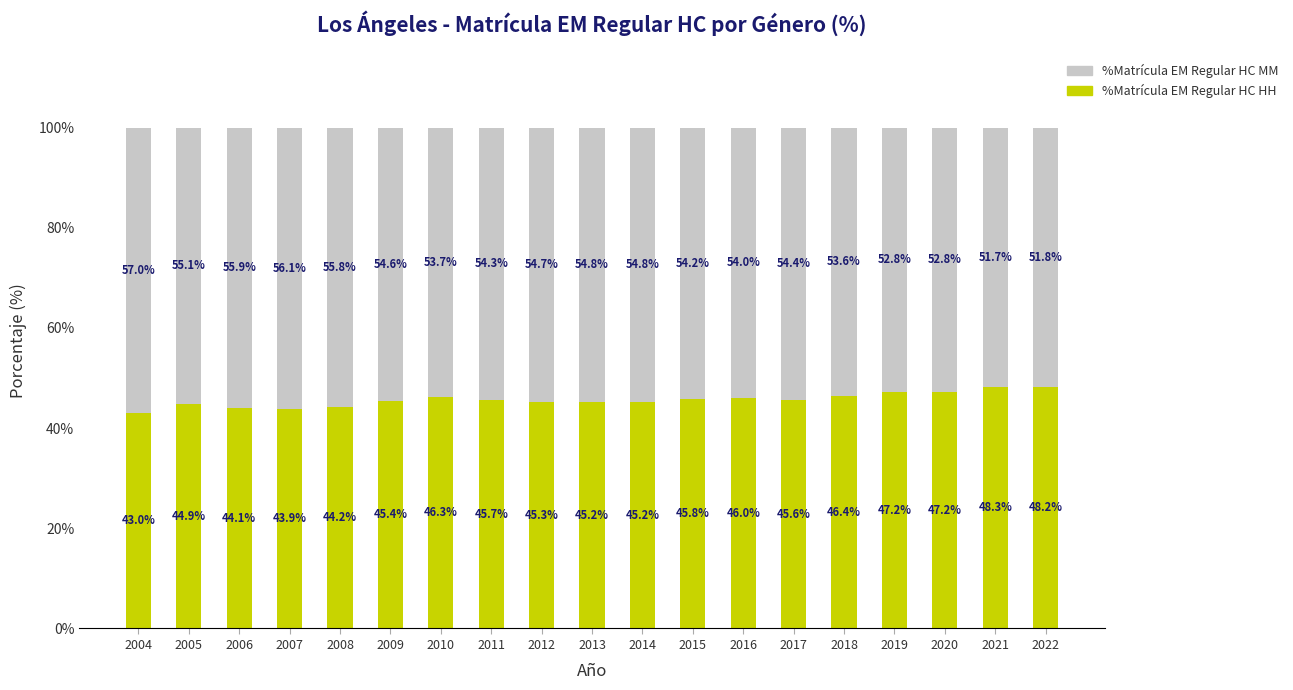

Reading left to right, what are the values for %Matrícula EM Regular HC HH?

43.0	44.9	44.1	43.9	44.2	45.4	46.3	45.7	45.3	45.2	45.2	45.8	46.0	45.6	46.4	47.2	47.2	48.3	48.2